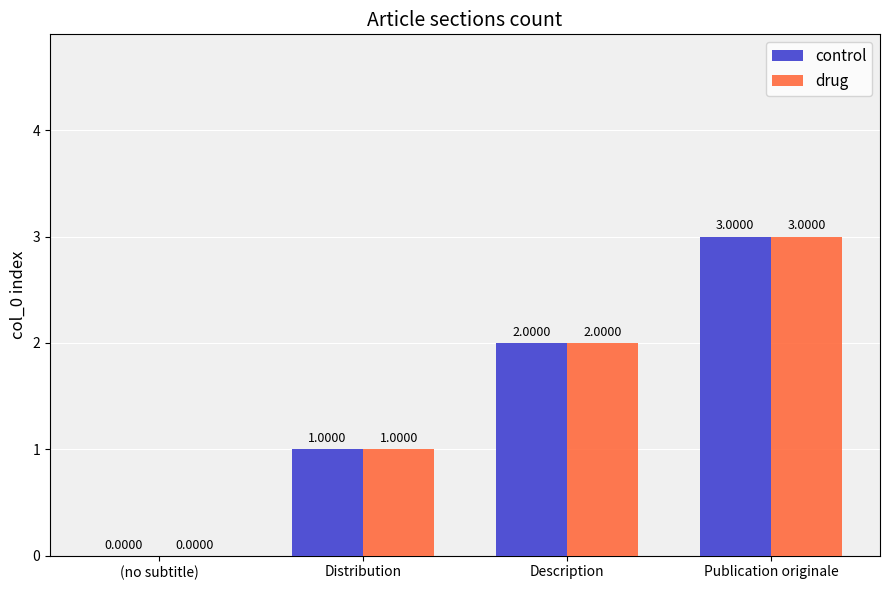

What is the sum of all control values?

6